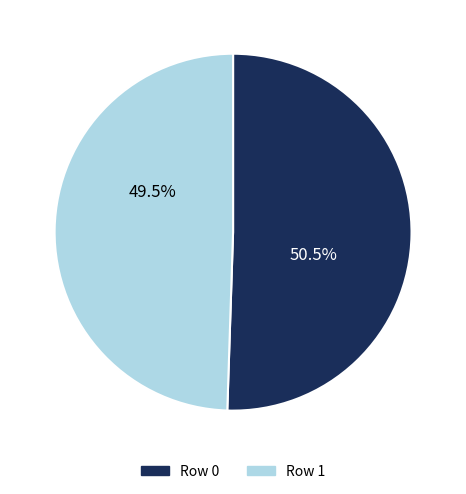

Is there any slice that represents more than half of the pie?

Yes